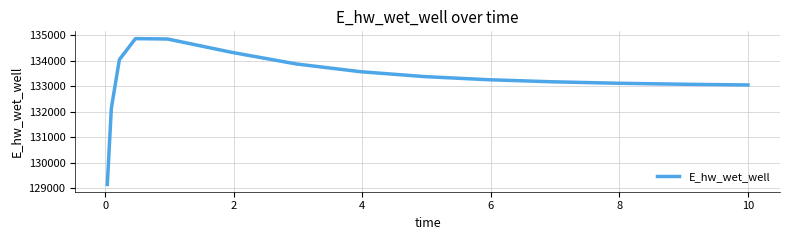

How many lines are shown in the chart?

1